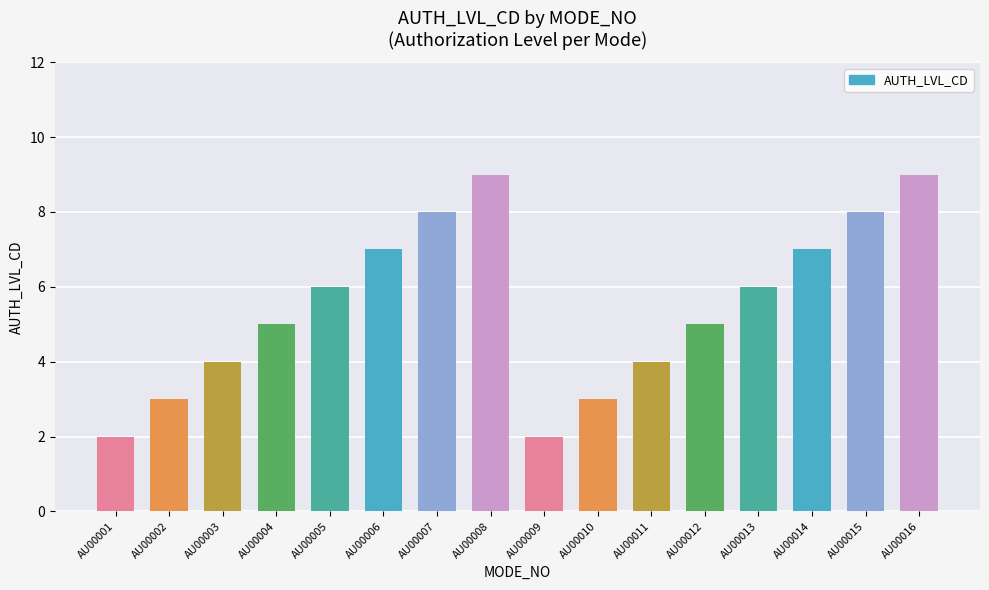

How many distinct data groups are displayed?

1